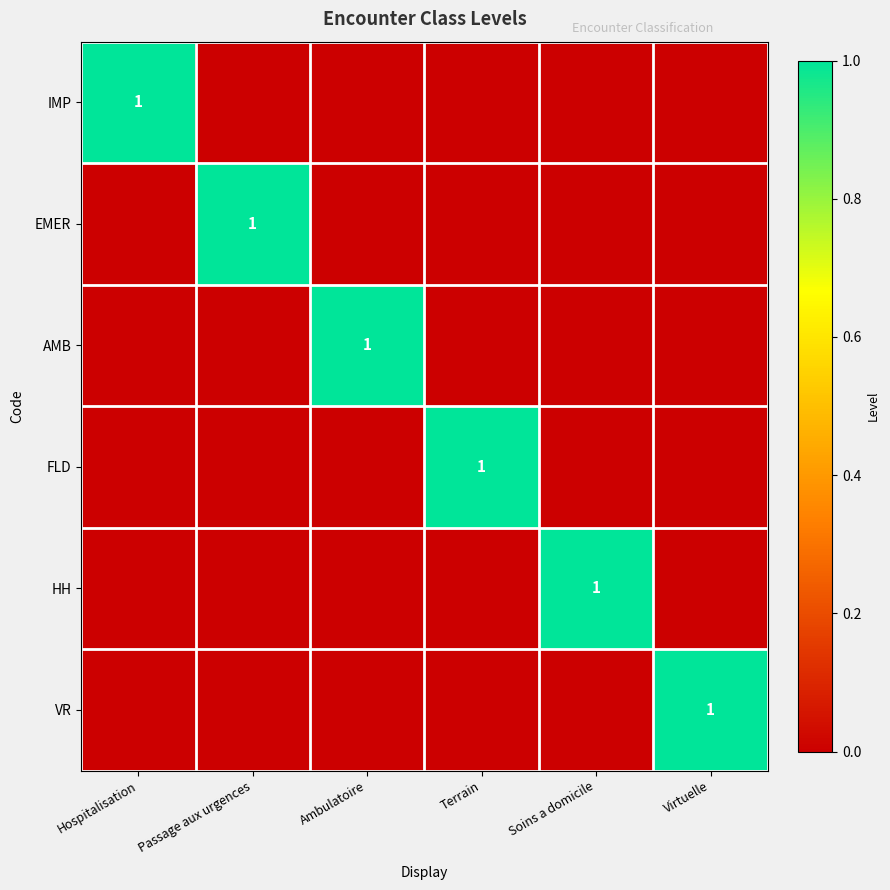

Is it true that IMP equals 2 at Hospitalisation?

False